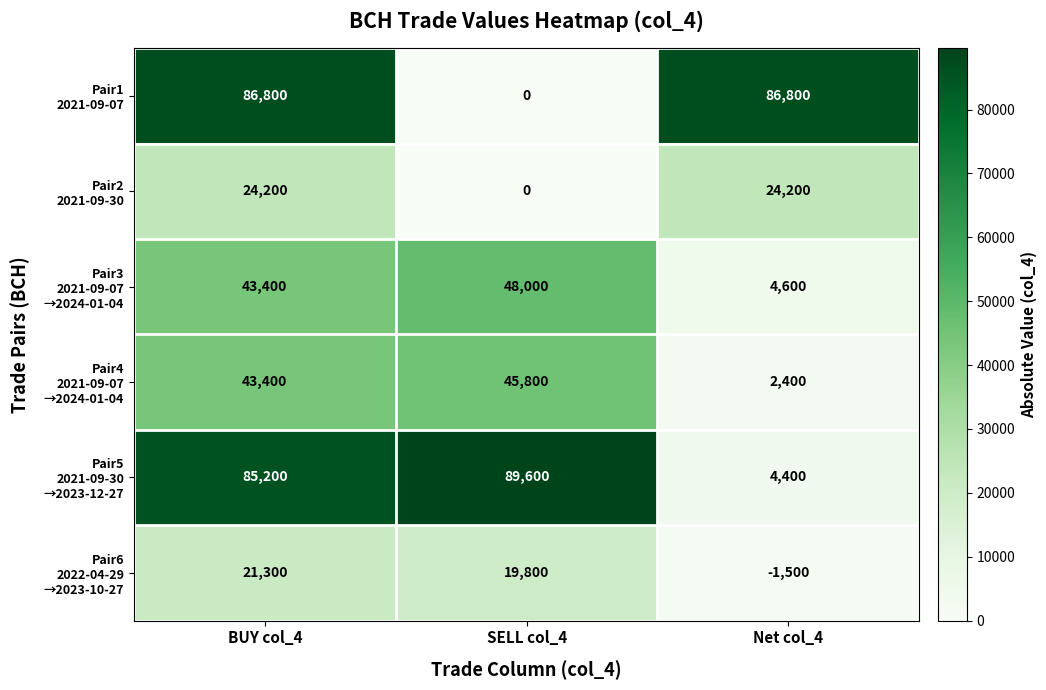

What is the minimum value shown in the chart?

-1500